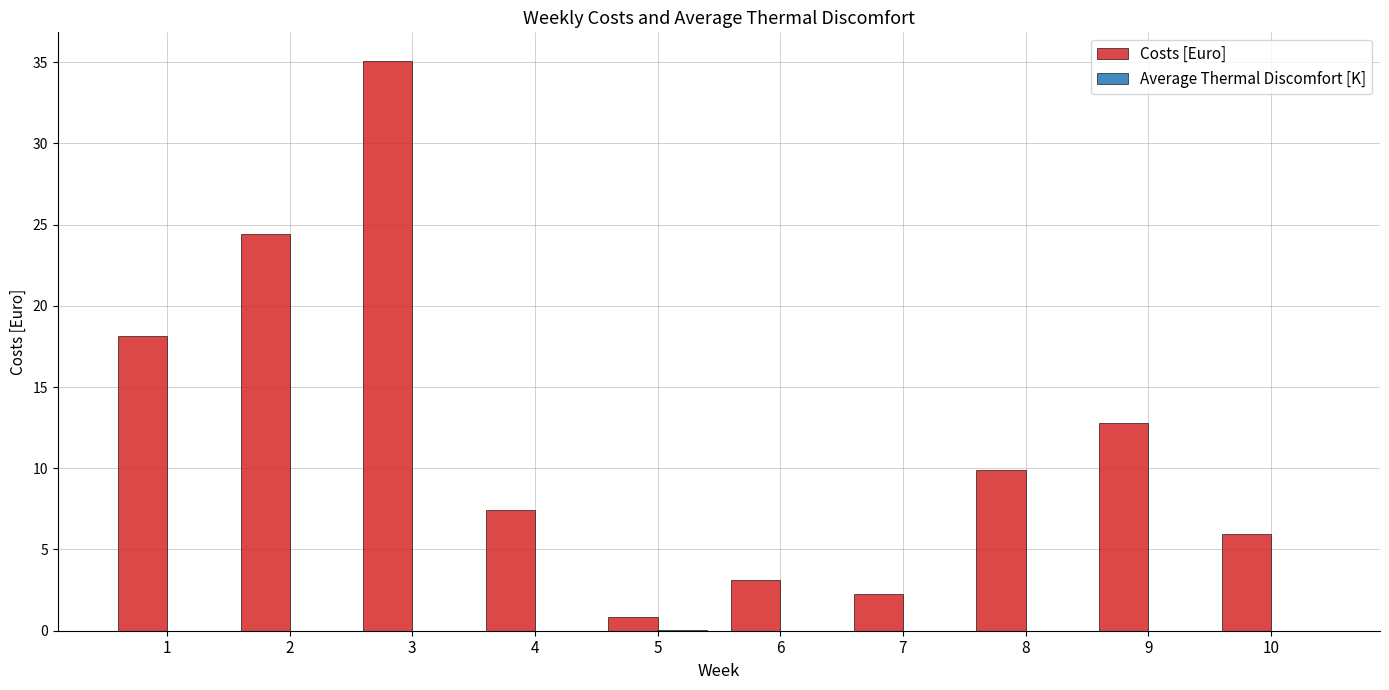

Count the number of data series in this chart.

2